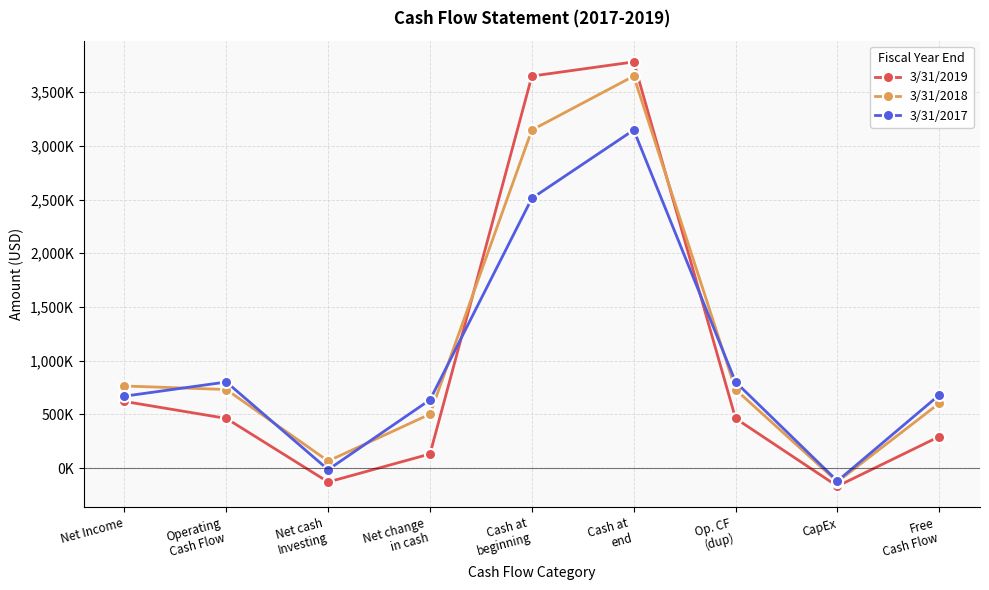

Reading left to right, transcribe all the data shown in this chart.

3/31/2019: 620000	462000	-130000	131000	3649000	3781000	462000	-169000	293000
3/31/2018: 764000	731000	65000	502000	3147000	3649000	731000	-128000	603000
3/31/2017: 669000	801000	-15000	635000	2511000	3147000	801000	-121000	680000